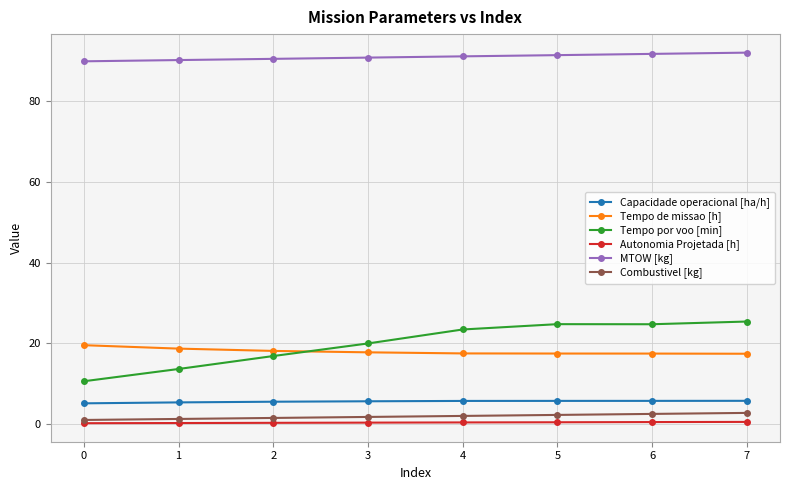

What is the value of the Combustivel [kg] point at the 1st from the left?

1.0